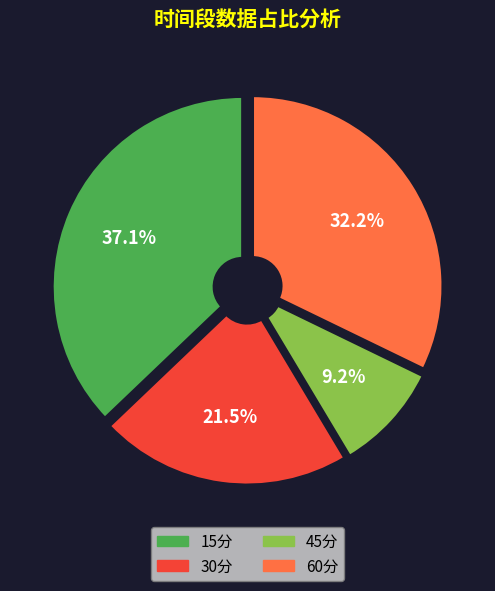

What portion of the pie excludes 30分?

78.5%